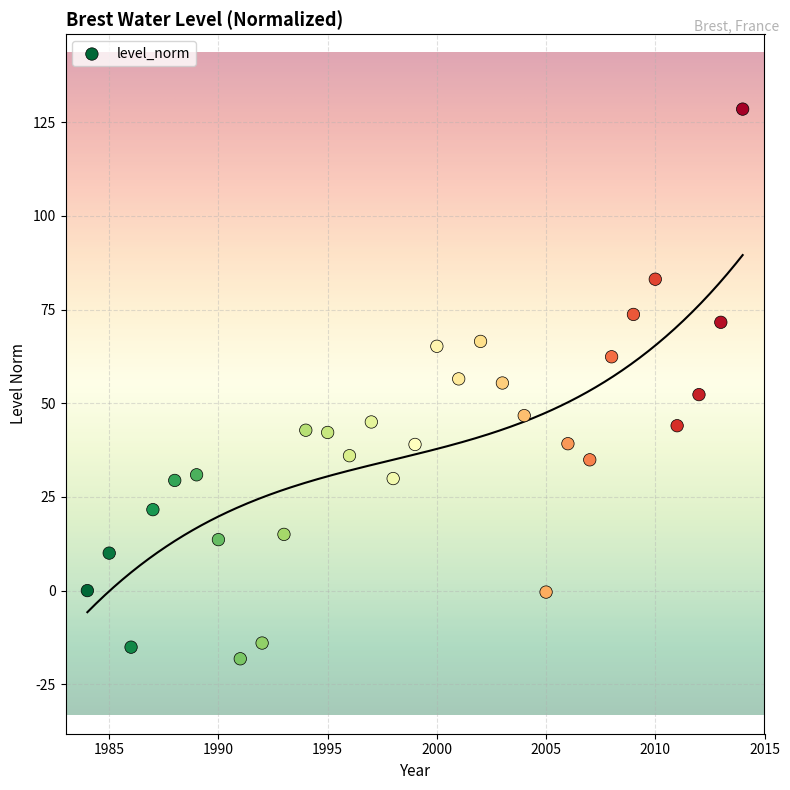

What is the range of X values (max minus min)?

30.0